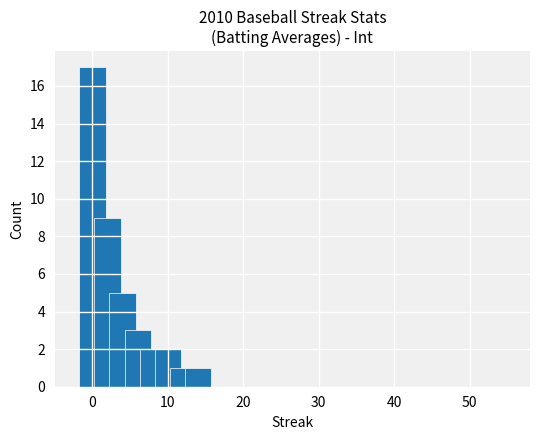

Reading right to left, what are all the values shown in this chart?

1	1	2	2	3	5	9	17